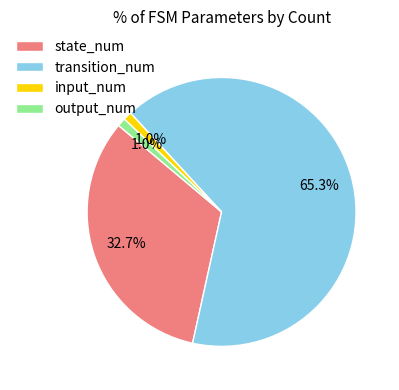

Combined, what portion of the pie is output_num and transition_num?

66.3%